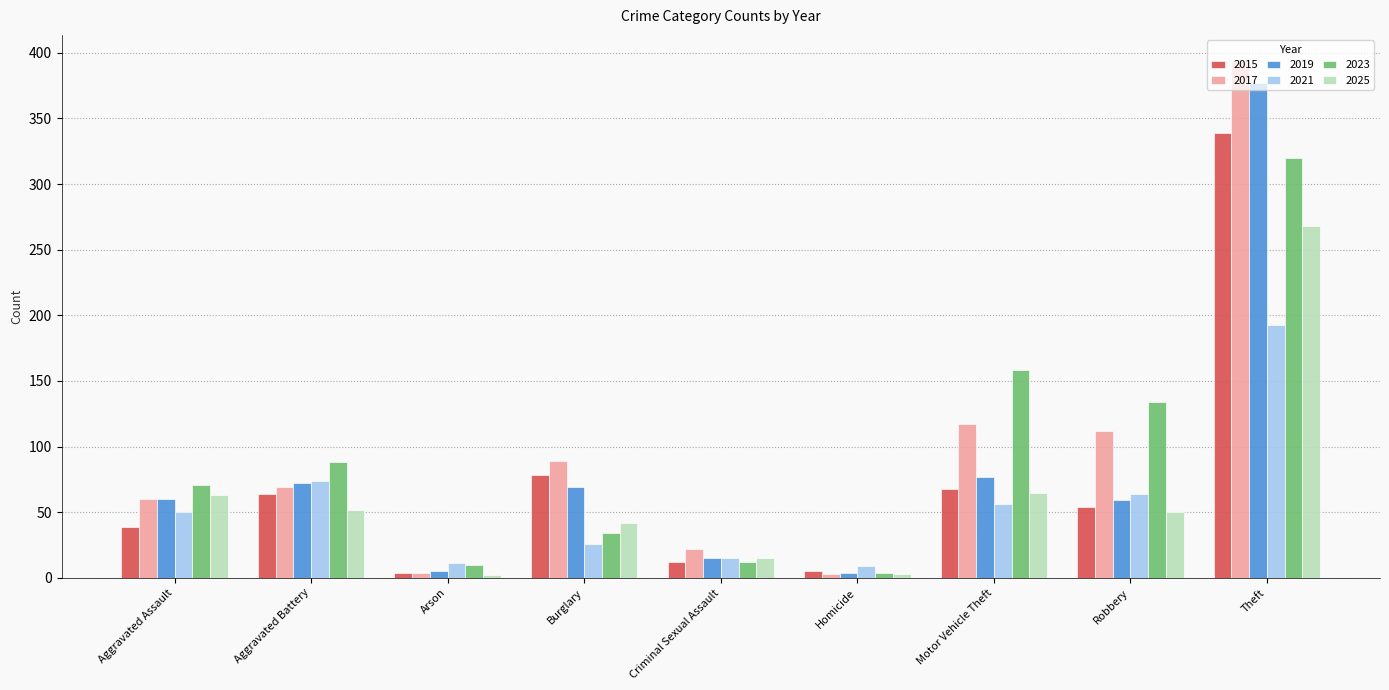

What is the difference between the highest and lowest values at Motor Vehicle Theft?

102